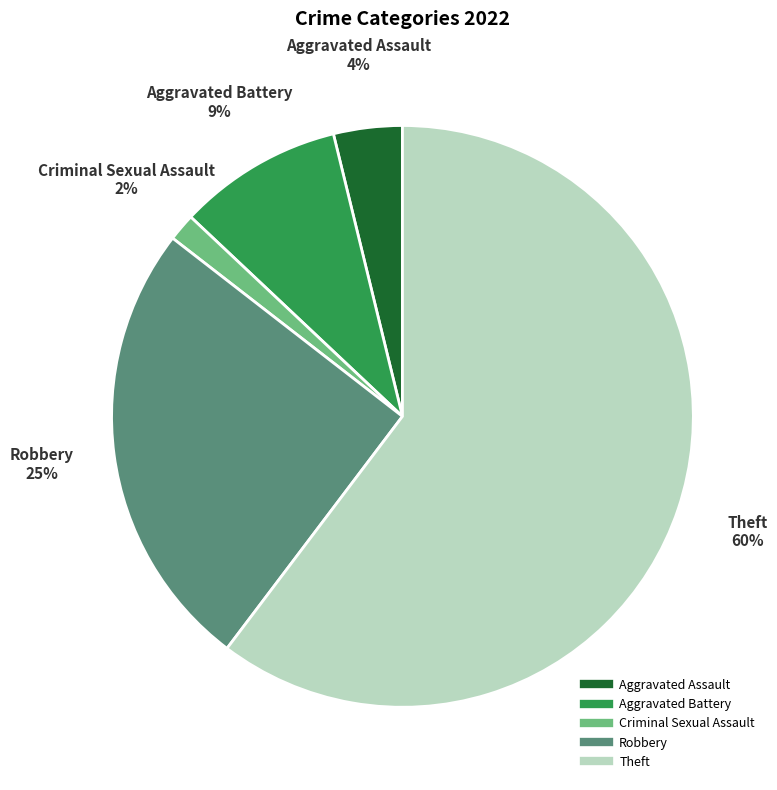

Count the number of slices in the pie.

5